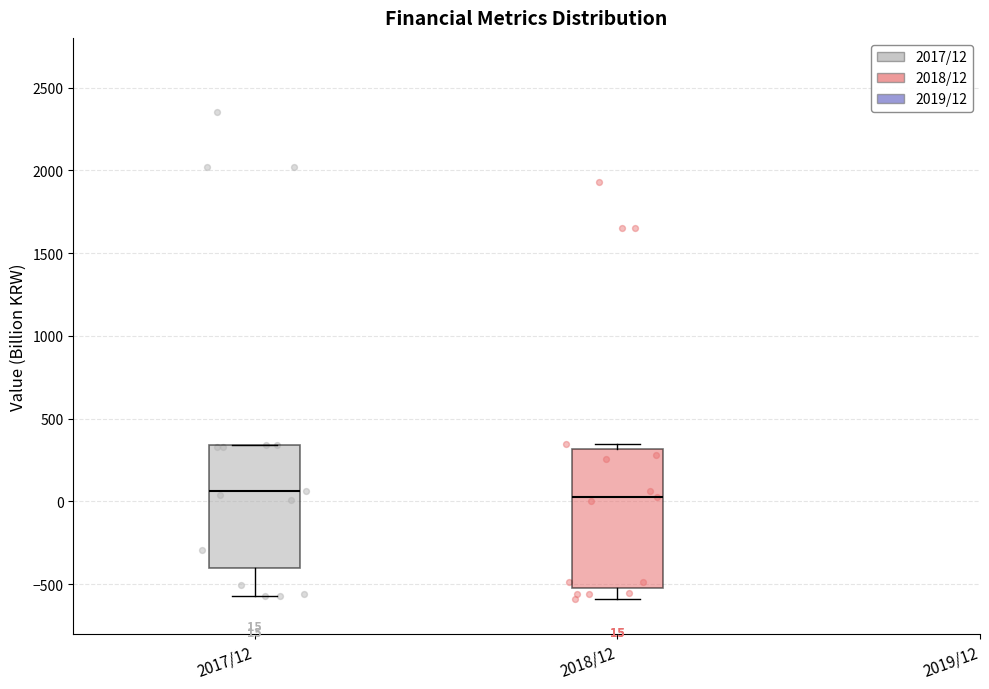

Which box is the tallest, from its lower edge to its upper edge?

2018/12